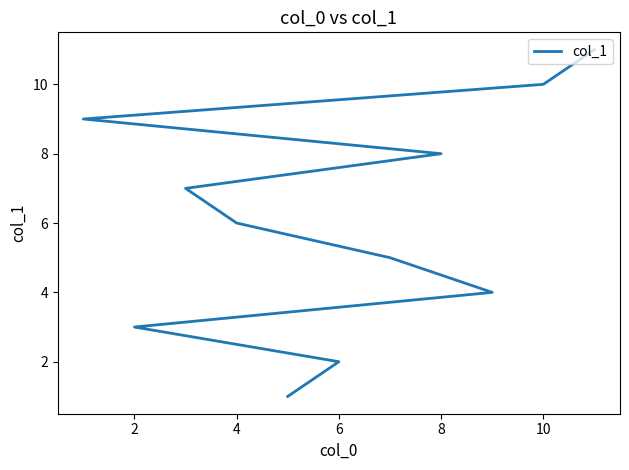

What is the average value?

6